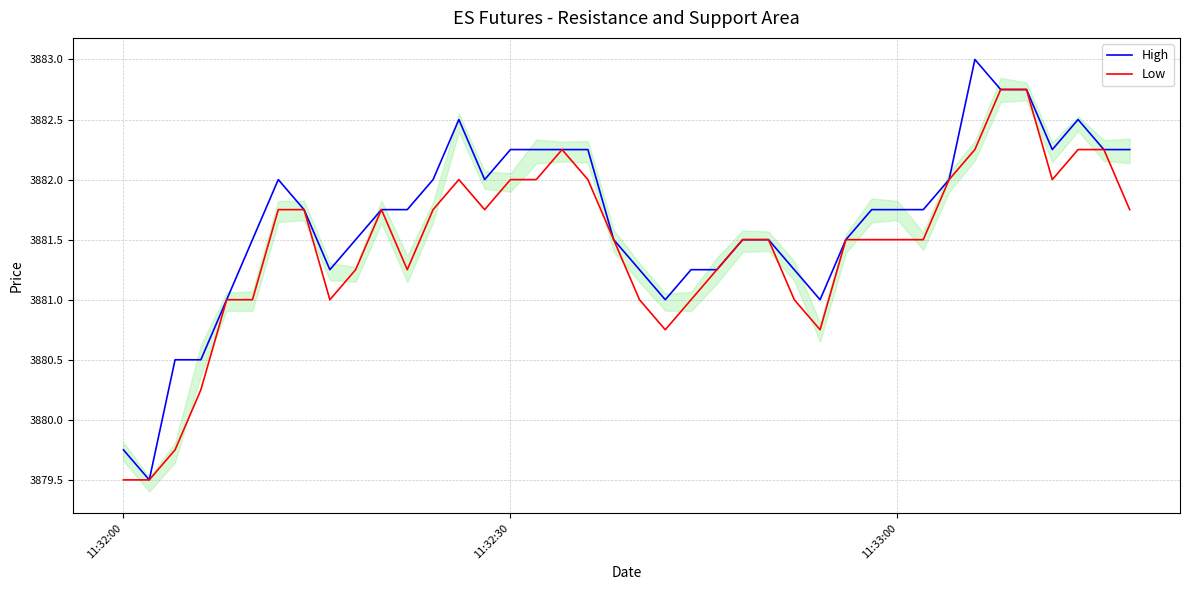

True or false: Low has more than 0 points higher than both neighbors.

True